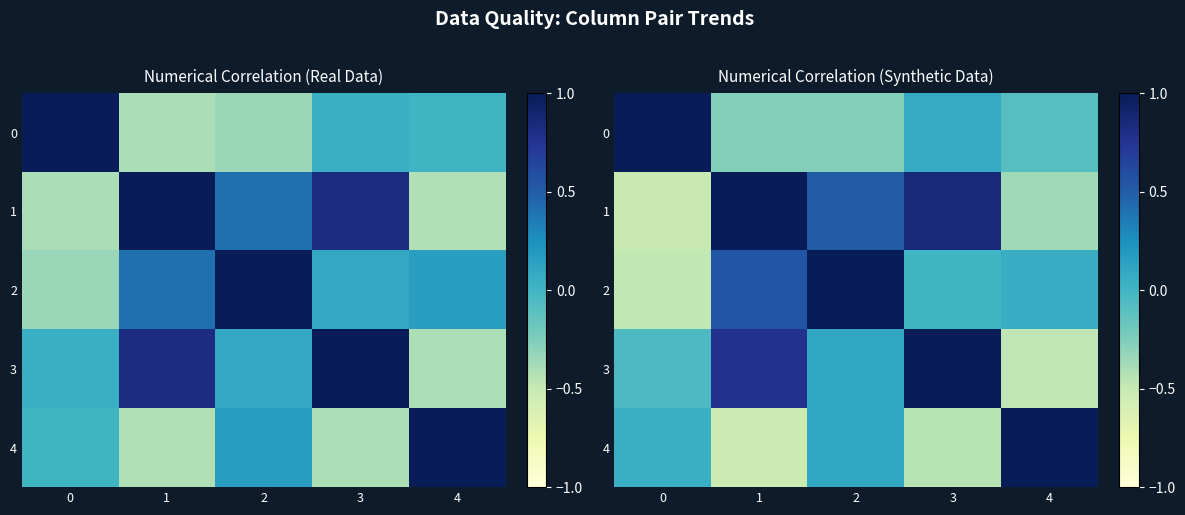

At which label does 3 reach its peak?

3